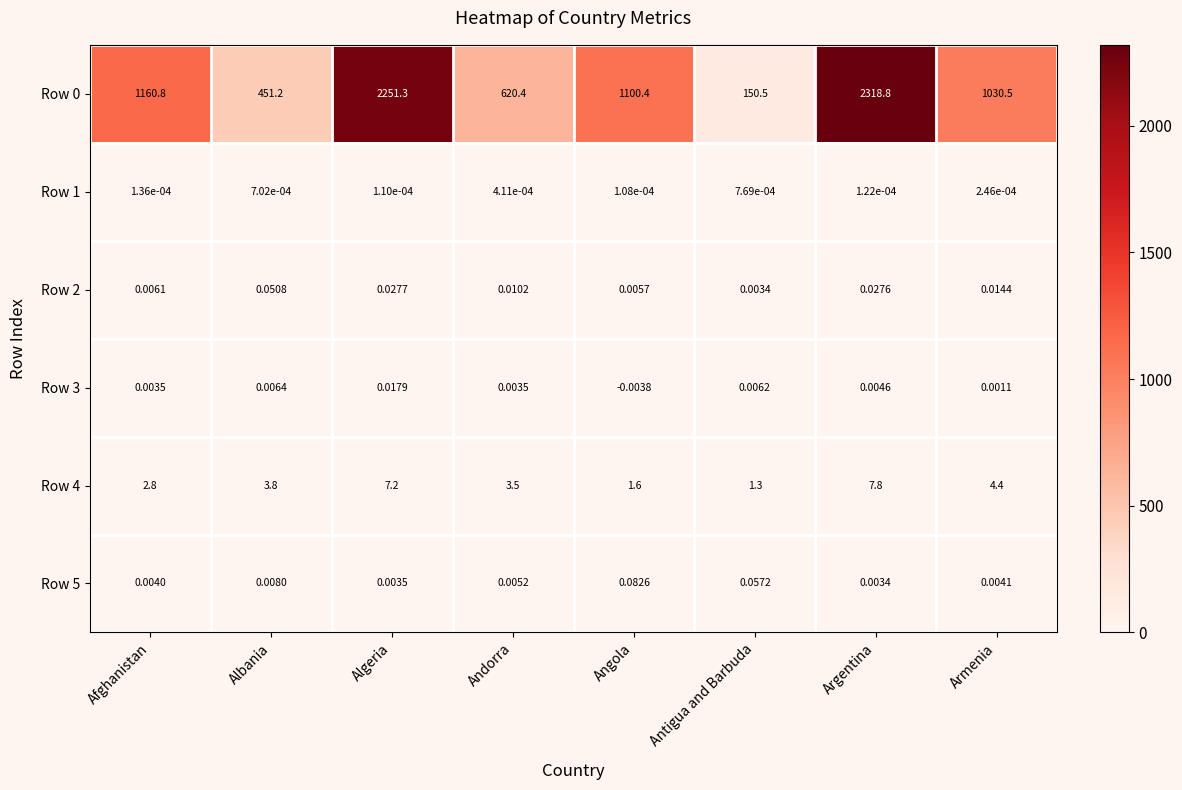

At how many categories does at least one series exceed 1670?

2